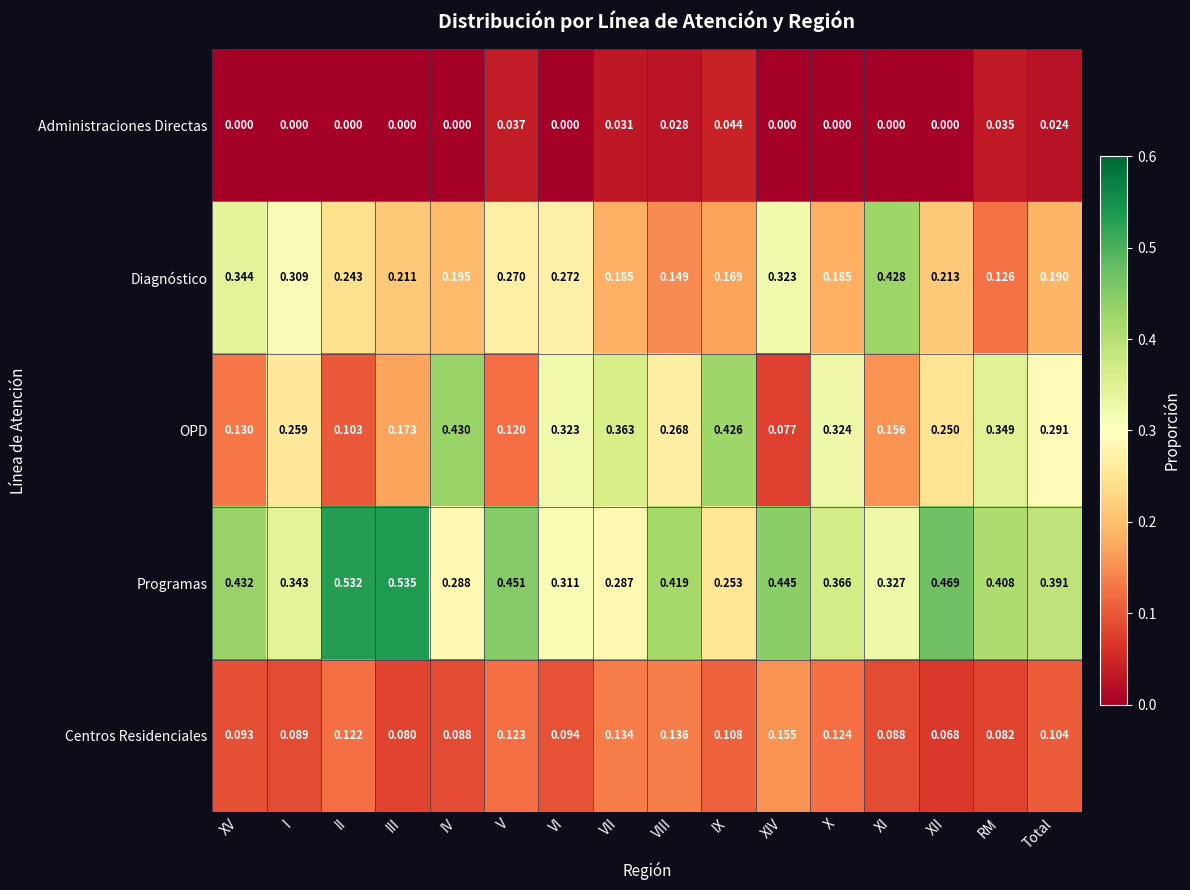

Which series has the widest spread of values?

OPD